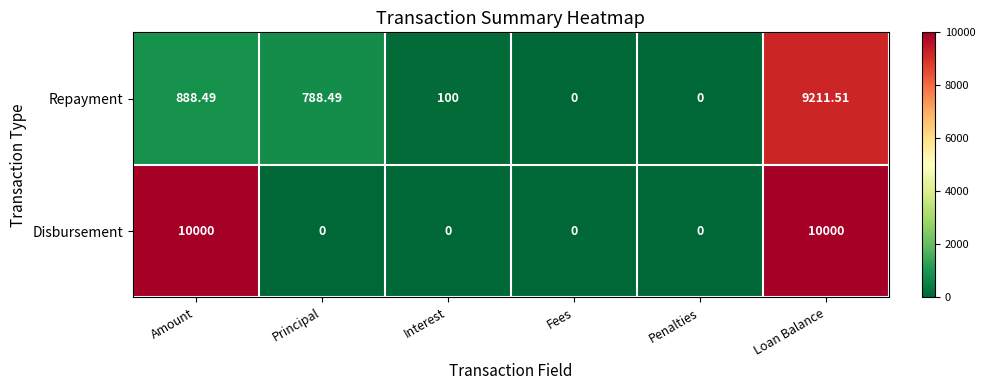

Which series has the largest total across all categories?

Disbursement